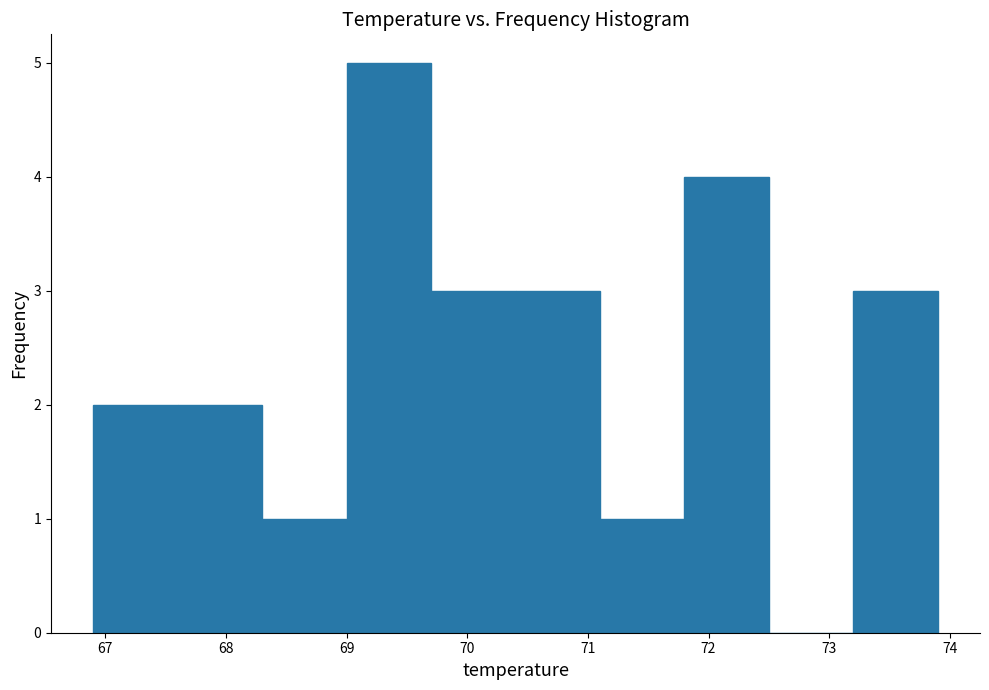

Which range on the x-axis has the tallest bar?

69.0 to 69.7